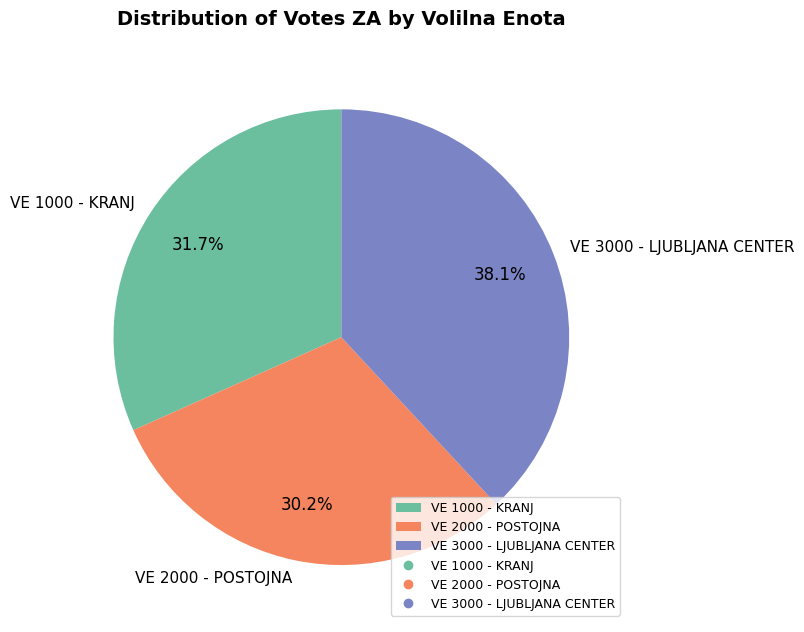

Which has a higher value, VE 2000 - POSTOJNA or VE 1000 - KRANJ?

VE 1000 - KRANJ